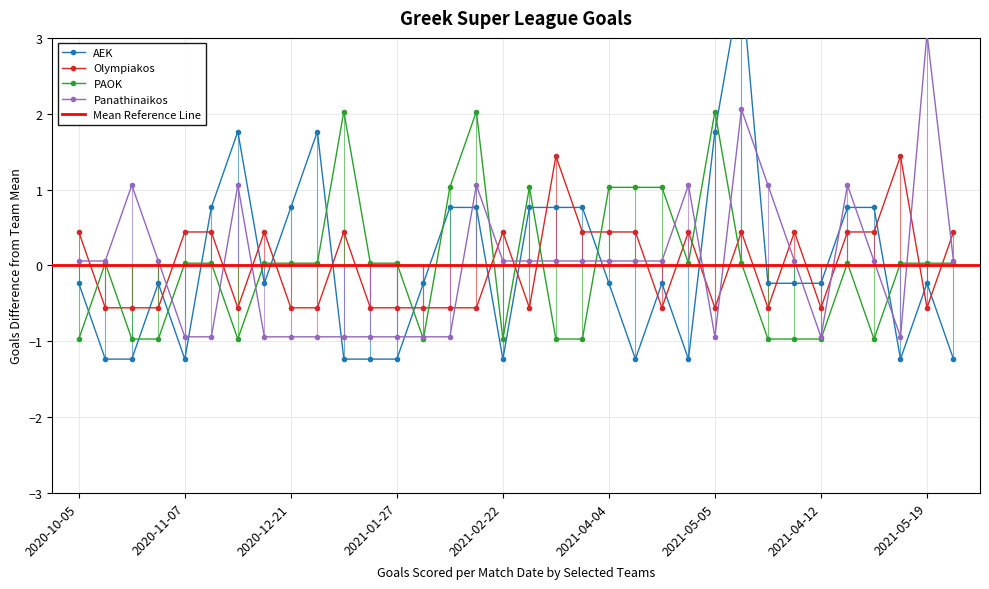

Which series has the widest spread of values?

AEK